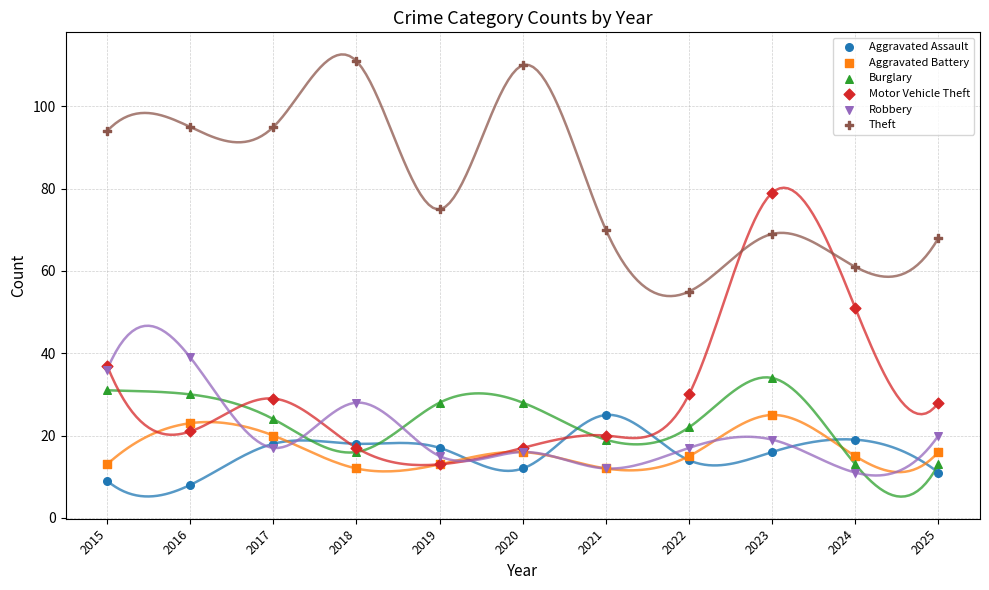

Which series has the largest Y range (max minus min)?

Motor Vehicle Theft